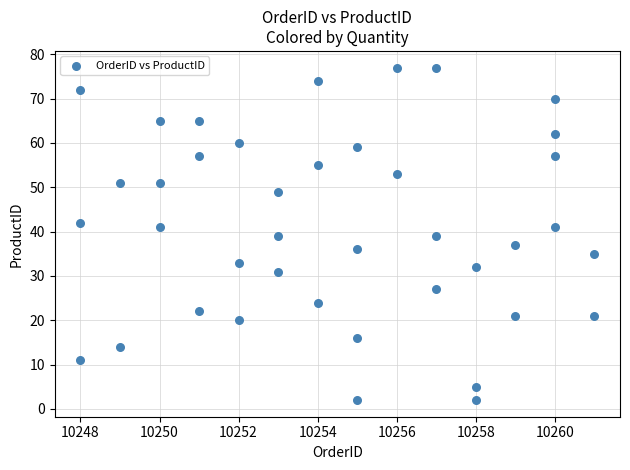

What is the range of X values (max minus min)?

13